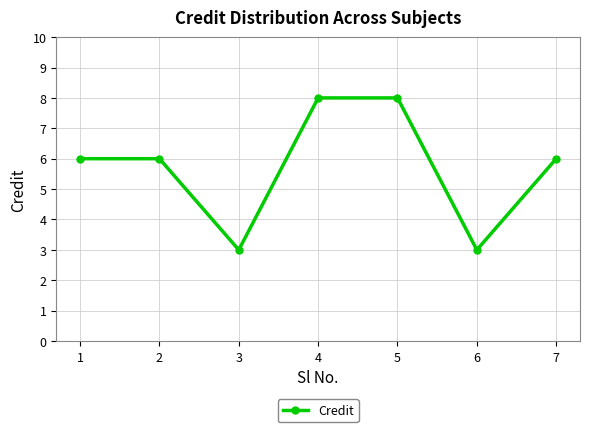

What is the value of the 4th point from the left?

8